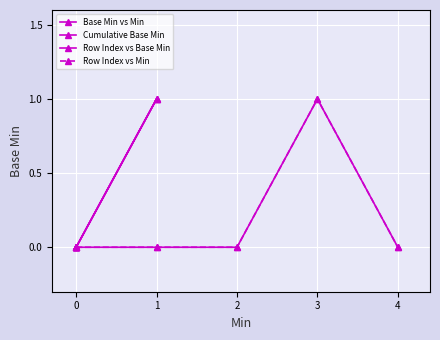

Which series changed the most between −1 and 2?

Base Min vs Min